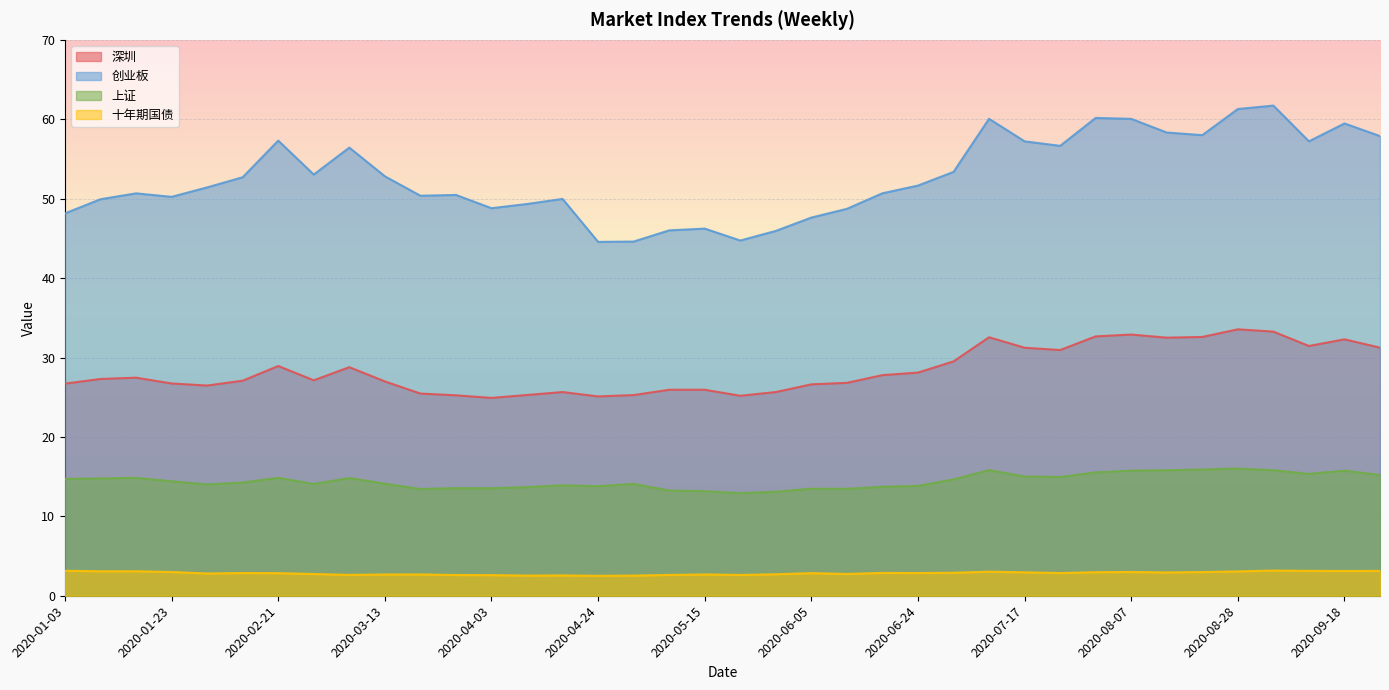

Where is the first local minimum for 十年期国债?

2020-01-10